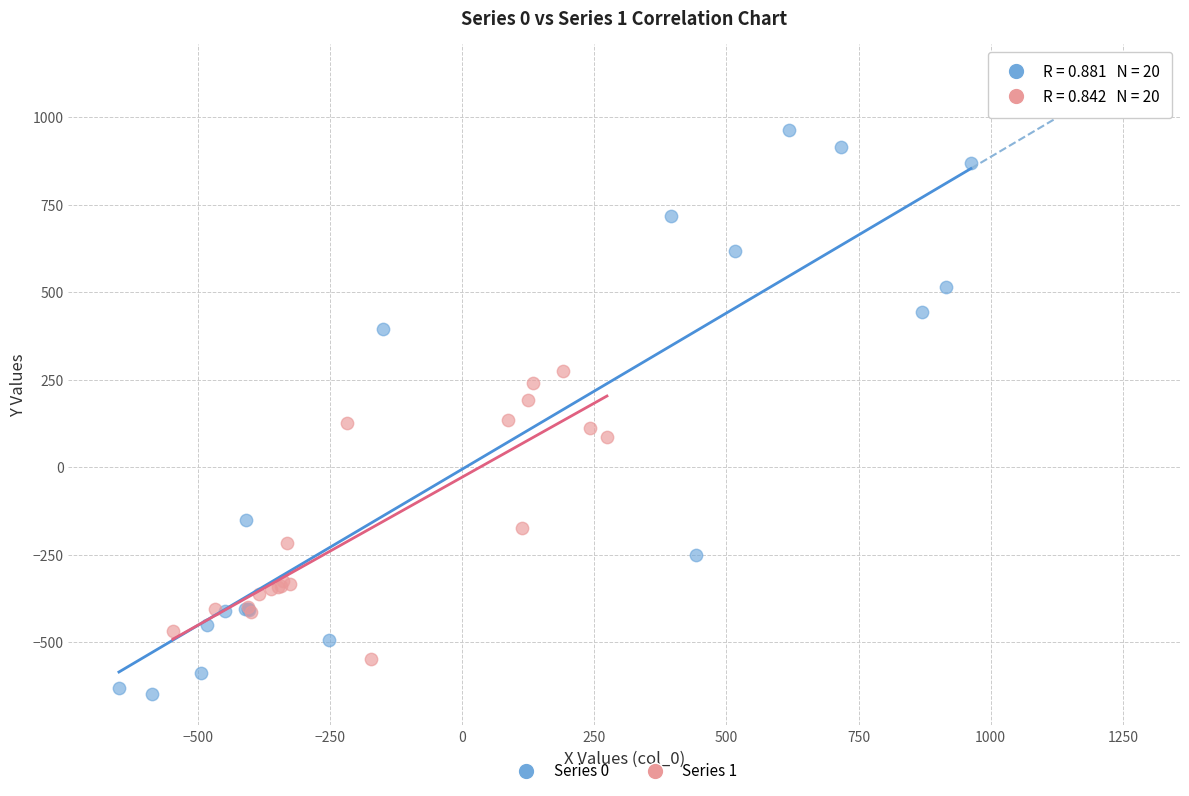

Which series has the largest Y range (max minus min)?

Series 0